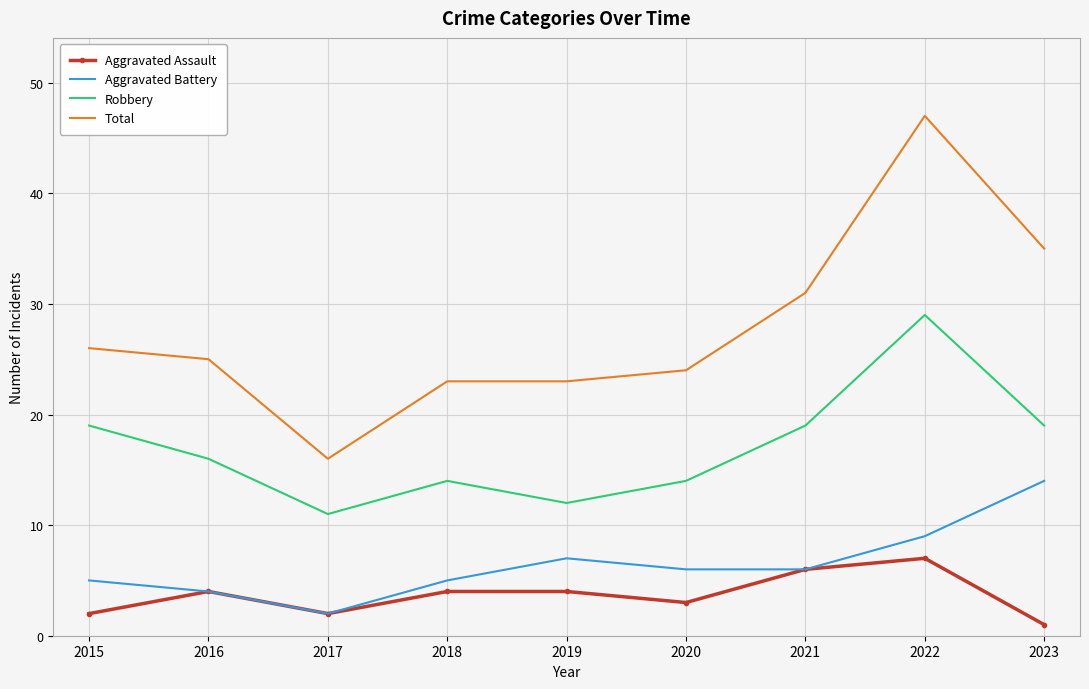

Rank the series by their maximum value, from highest to lowest.

Total, Robbery, Aggravated Battery, Aggravated Assault